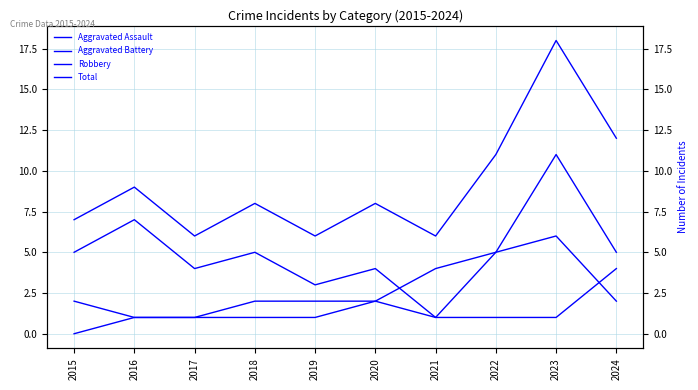

True or false: Total and Aggravated Battery cross at least once.

False